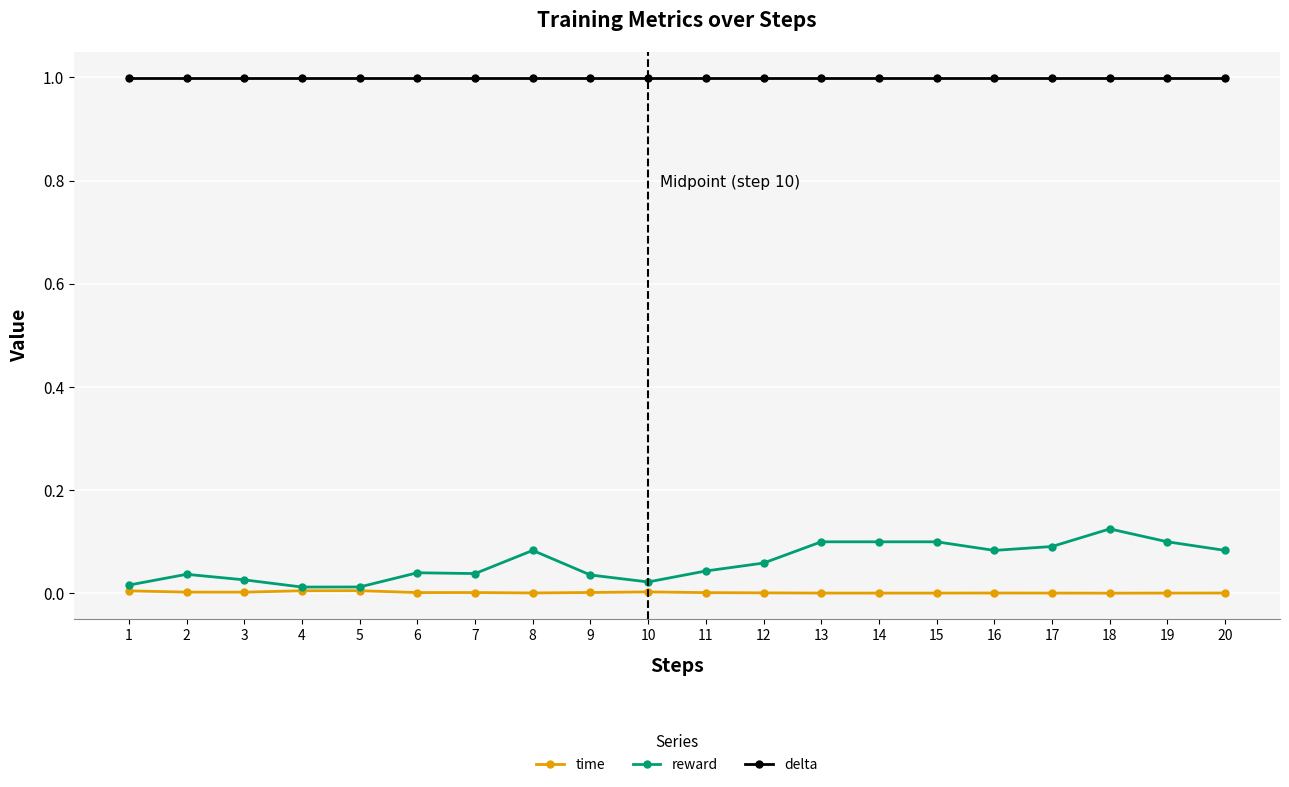

True or false: delta and time cross at least once.

False